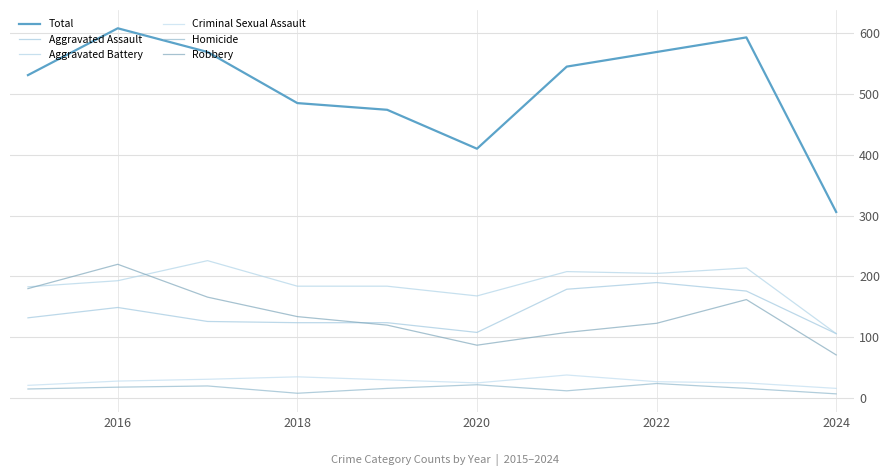

Is this an area chart (filled region under the line)?

No